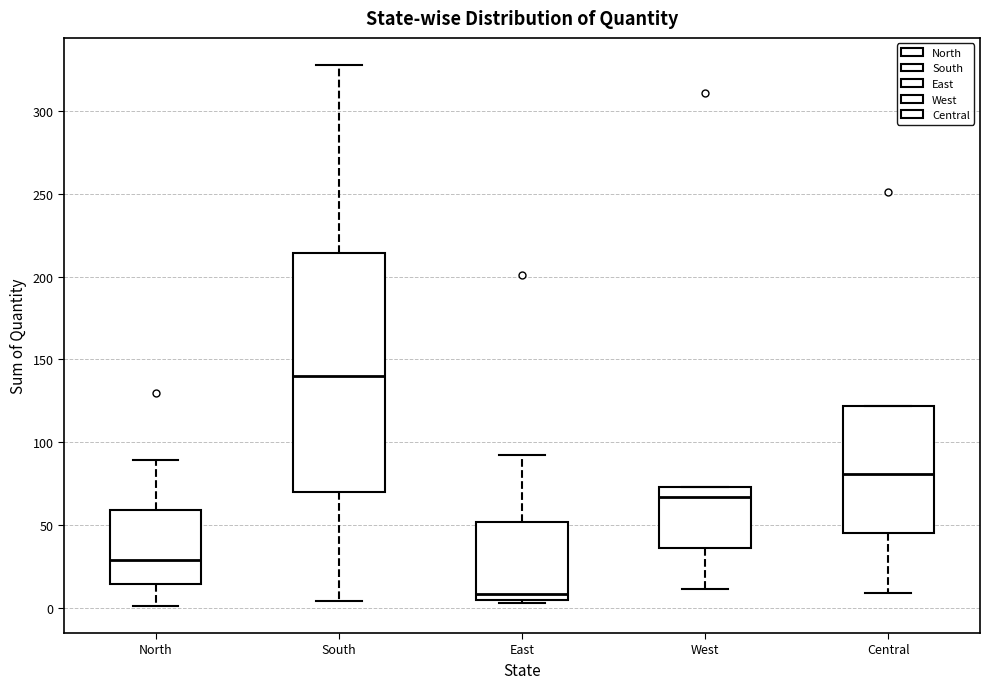

Which box has the highest median line?

South